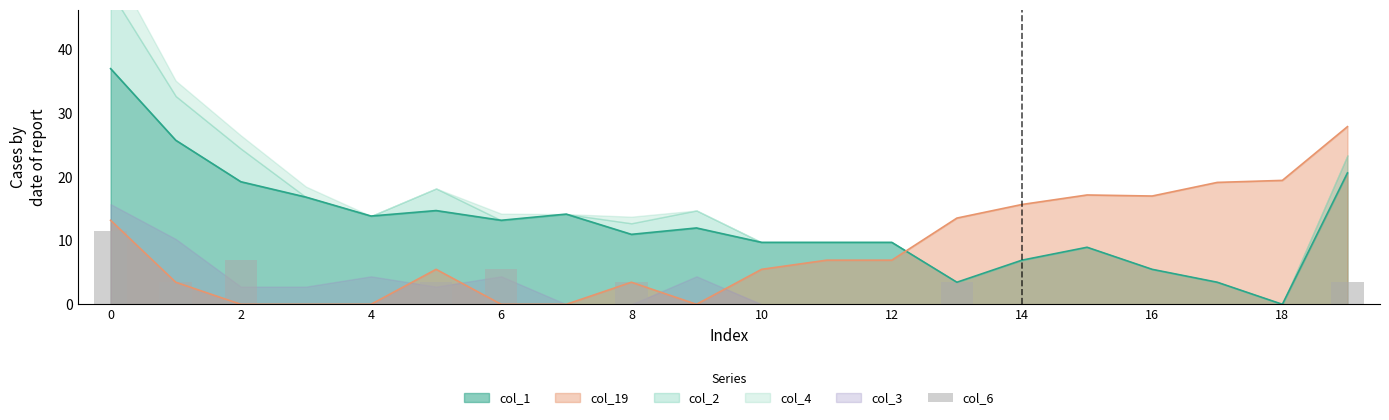

True or false: col_19 and col_1 intersect in this chart.

True